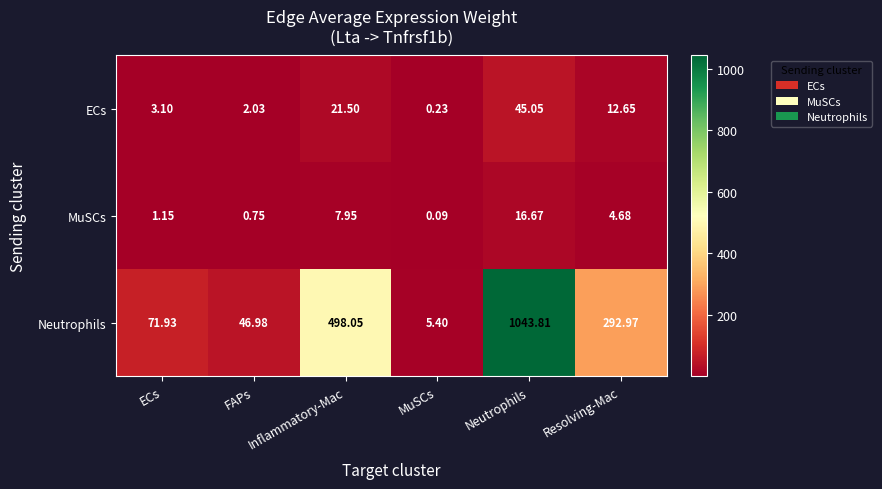

At how many categories does at least one series exceed 1035?

1